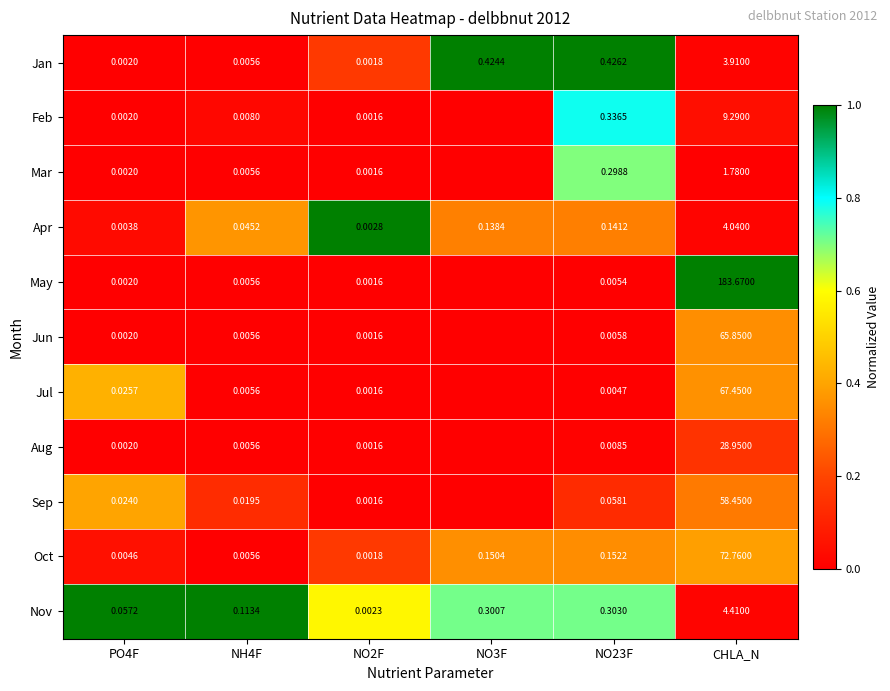

Is the value of Feb at NO2F greater than the value of Aug at PO4F?

No